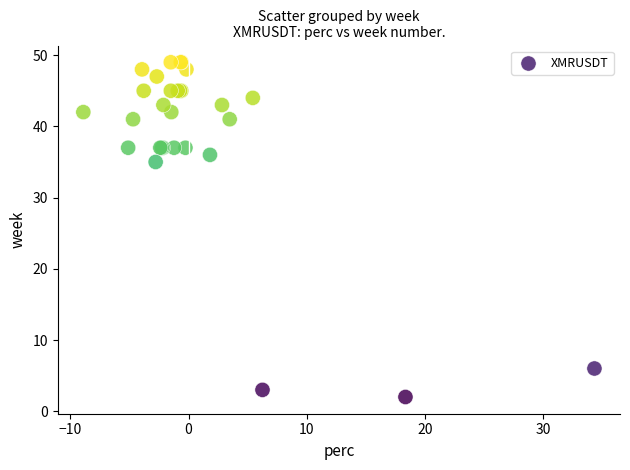

What Y value in the scatter plot is closest to 25?

35